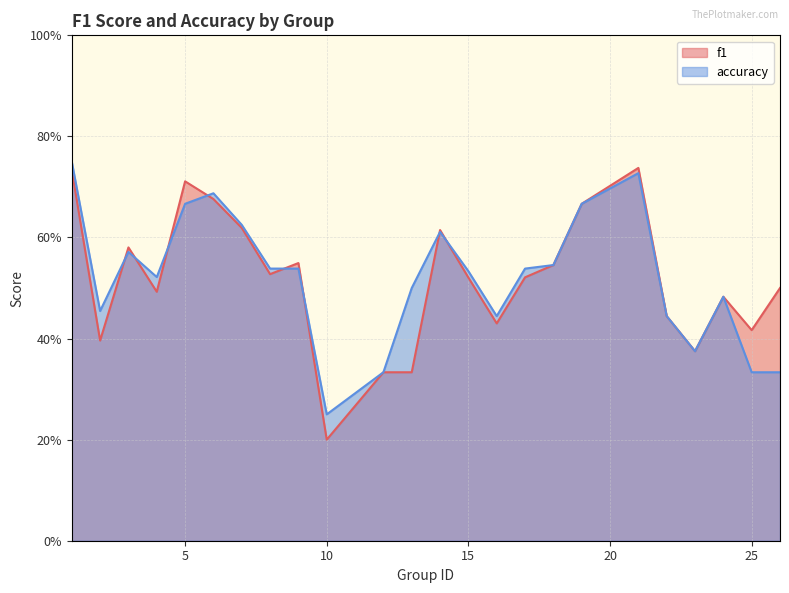

In f1, how many points are lower than both neighbors (excluding endpoints)?

7